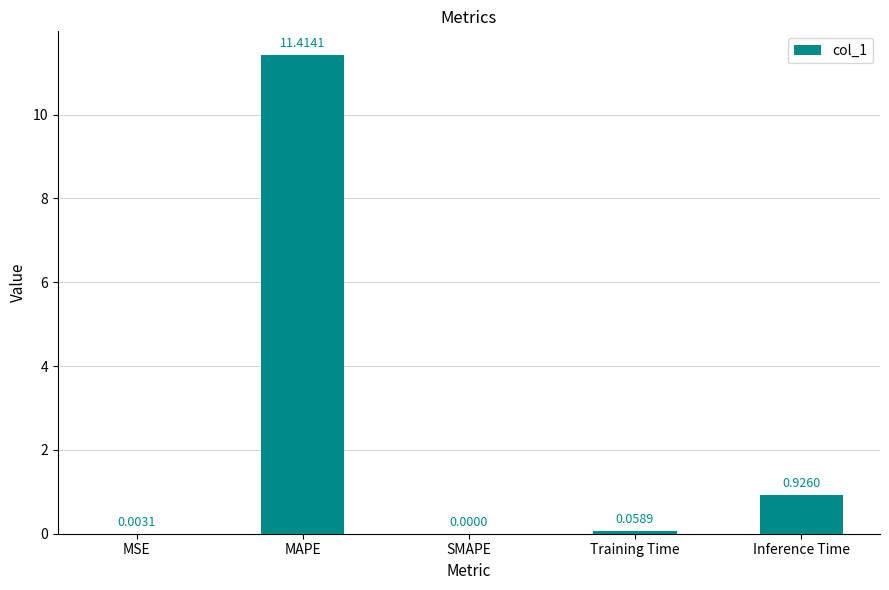

Are the bars horizontal?

No